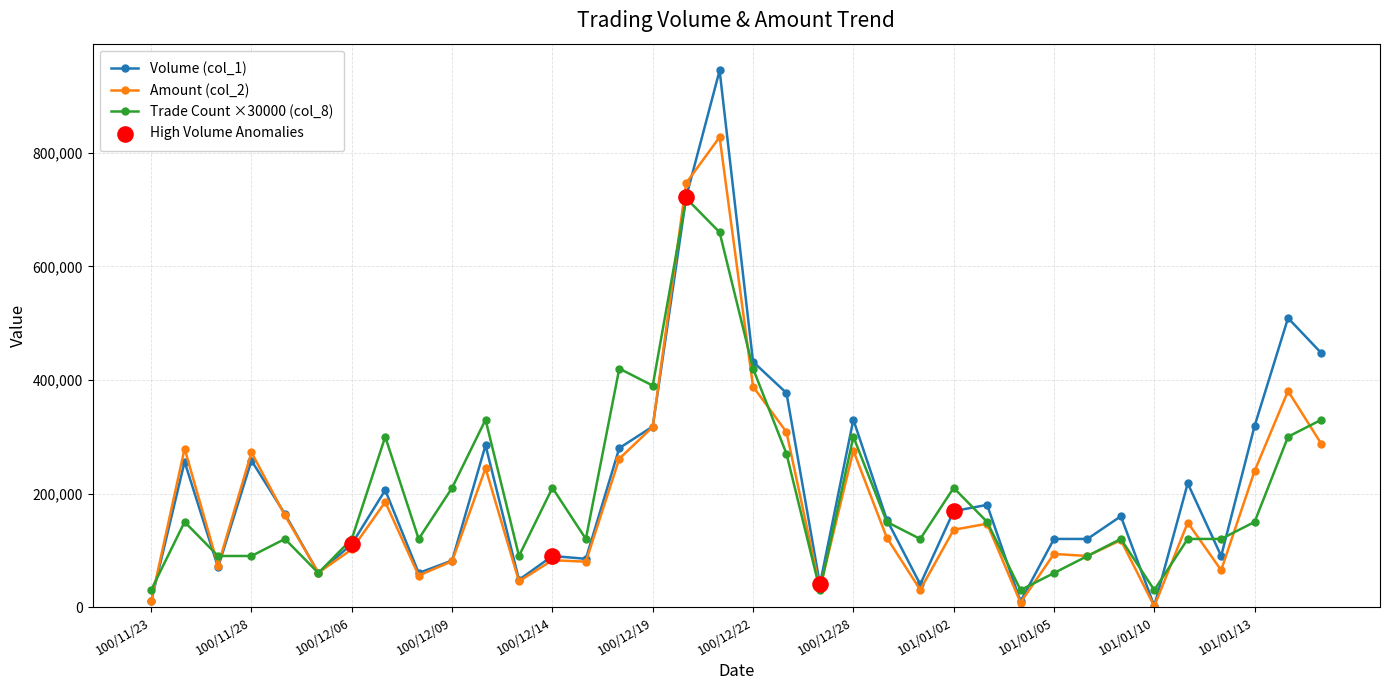

True or false: Amount (col_2) has more than 1 points higher than both neighbors.

True